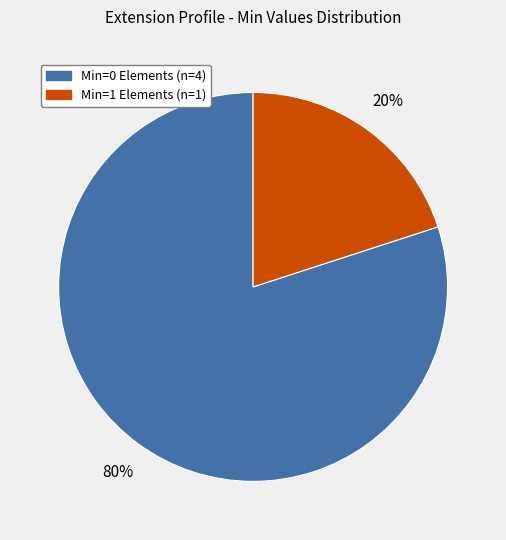

How many segments does this pie chart have?

2